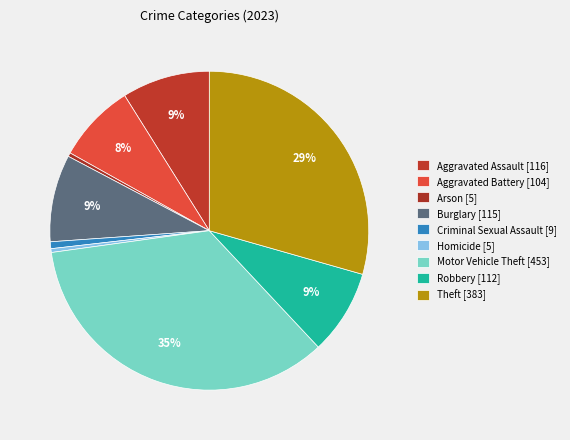

Count the number of slices in the pie.

9